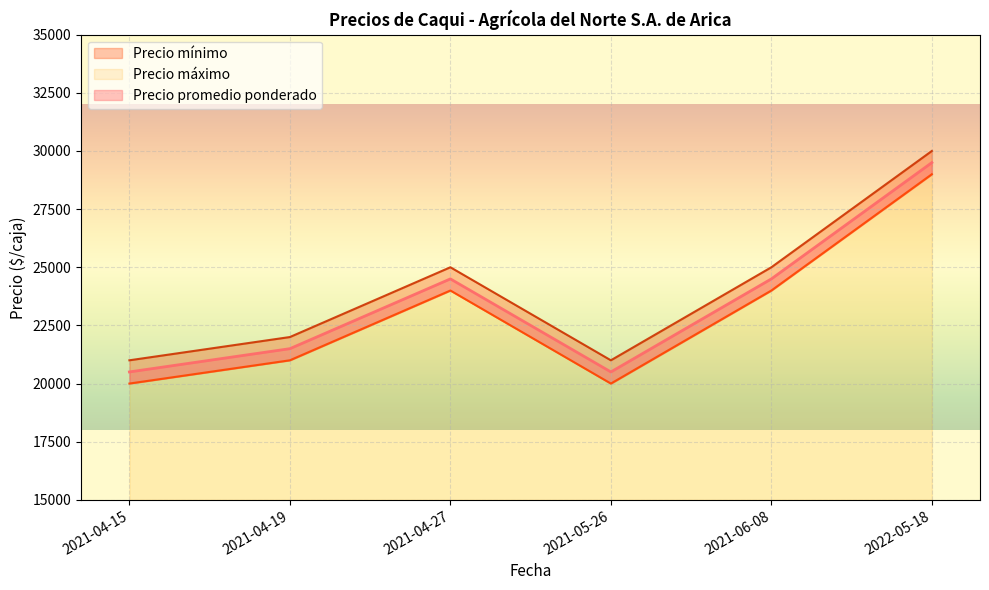

Rank the series by their maximum value, from lowest to highest.

Precio mínimo, Precio promedio ponderado, Precio máximo